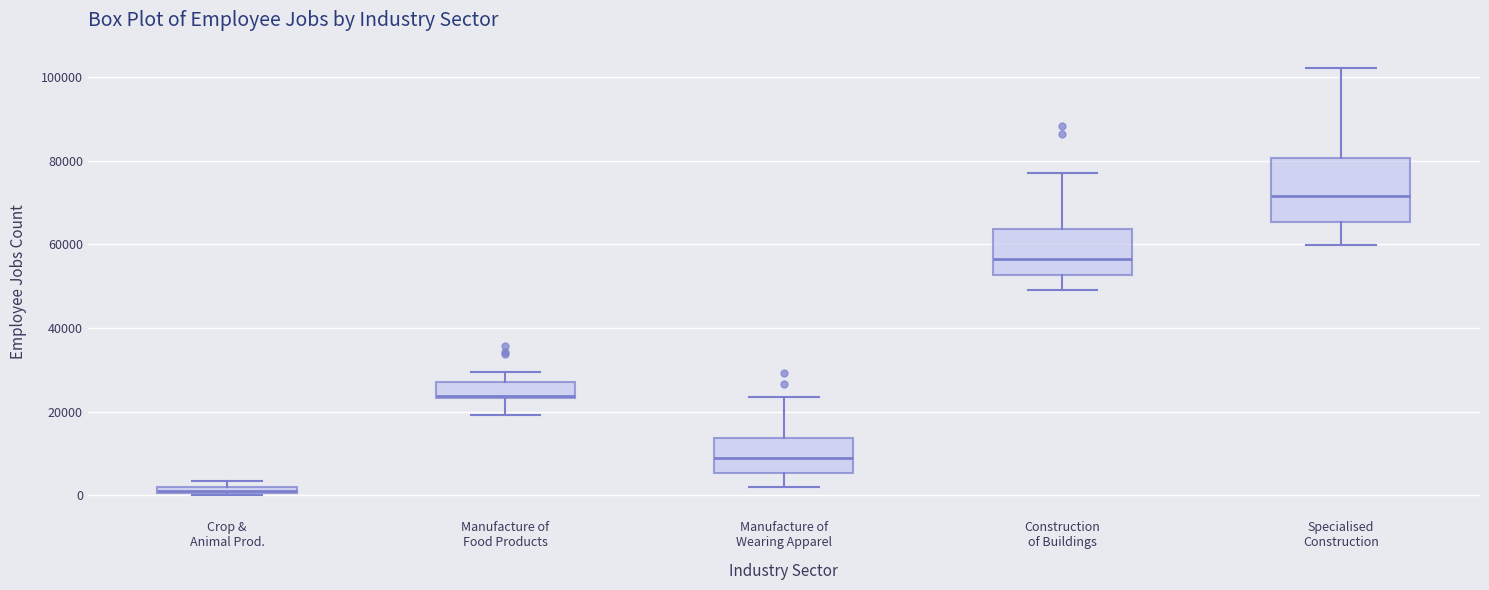

Which box has the highest median line?

Specialised Construction